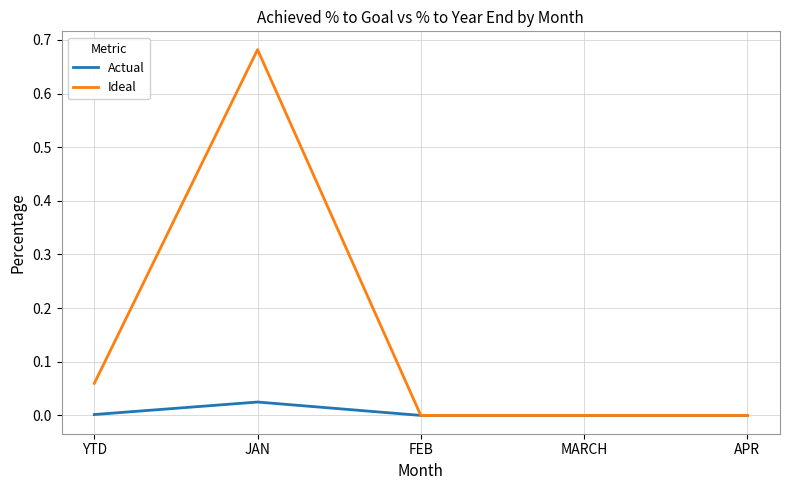

Is it true that Ideal equals 0.0 at MARCH?

True